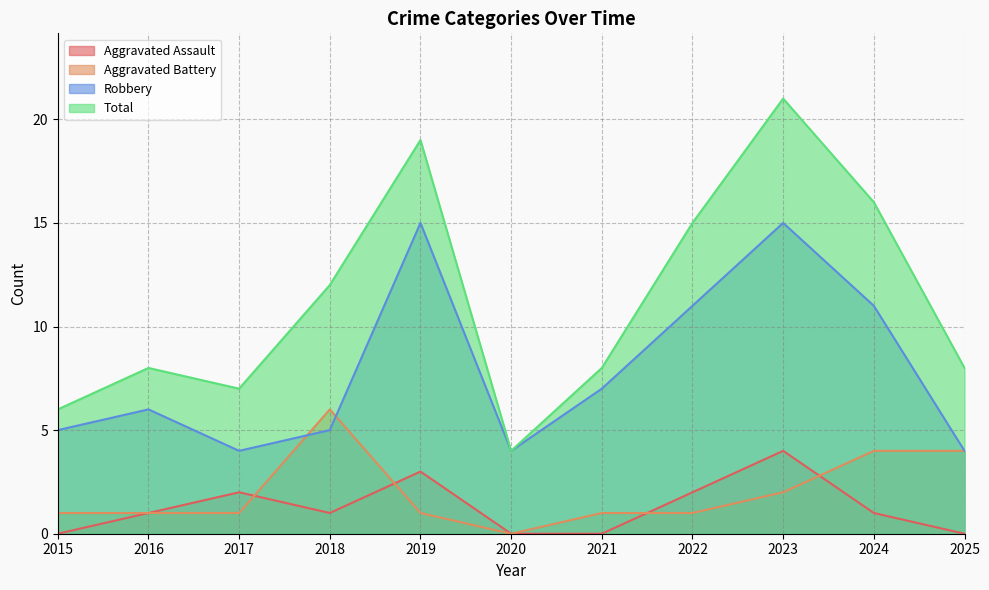

Which has a higher value, 2022 or 2021?

2022